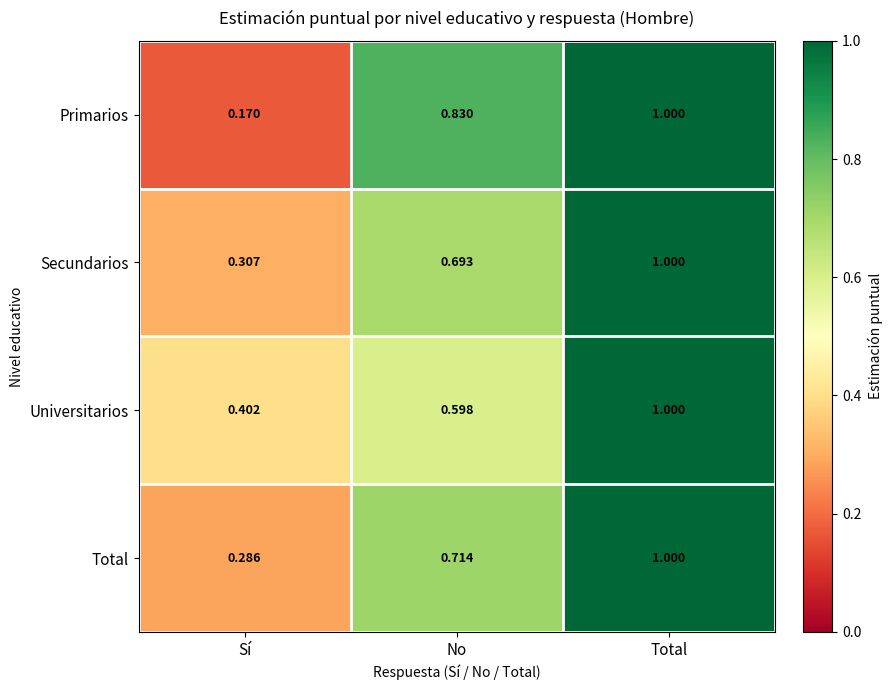

At how many categories does at least one series exceed 0?

3